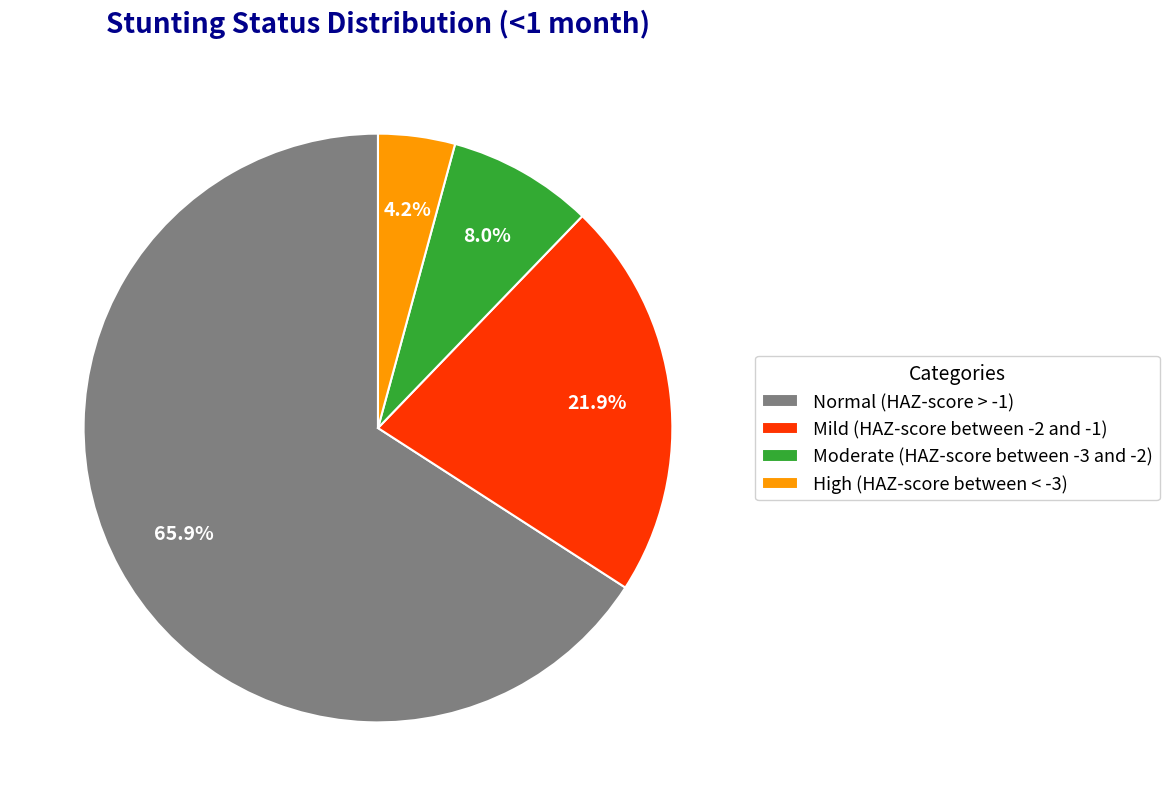

What is the smallest slice in the pie chart?

High (HAZ-score between < -3)